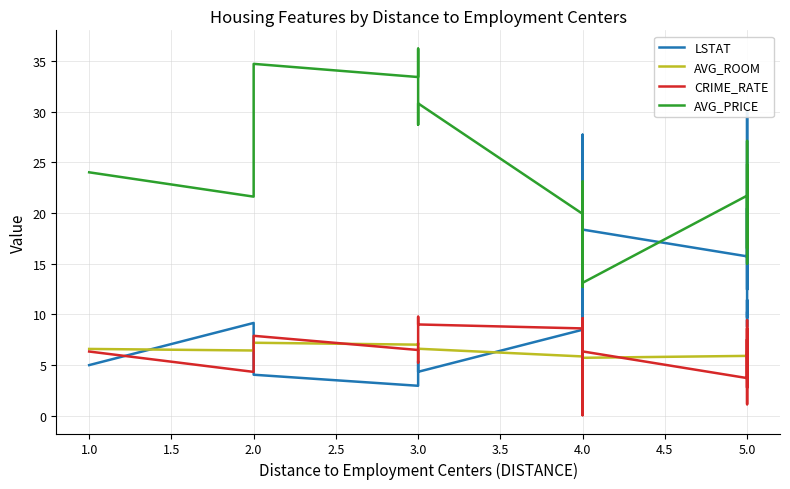

True or false: CRIME_RATE and AVG_PRICE intersect in this chart.

False